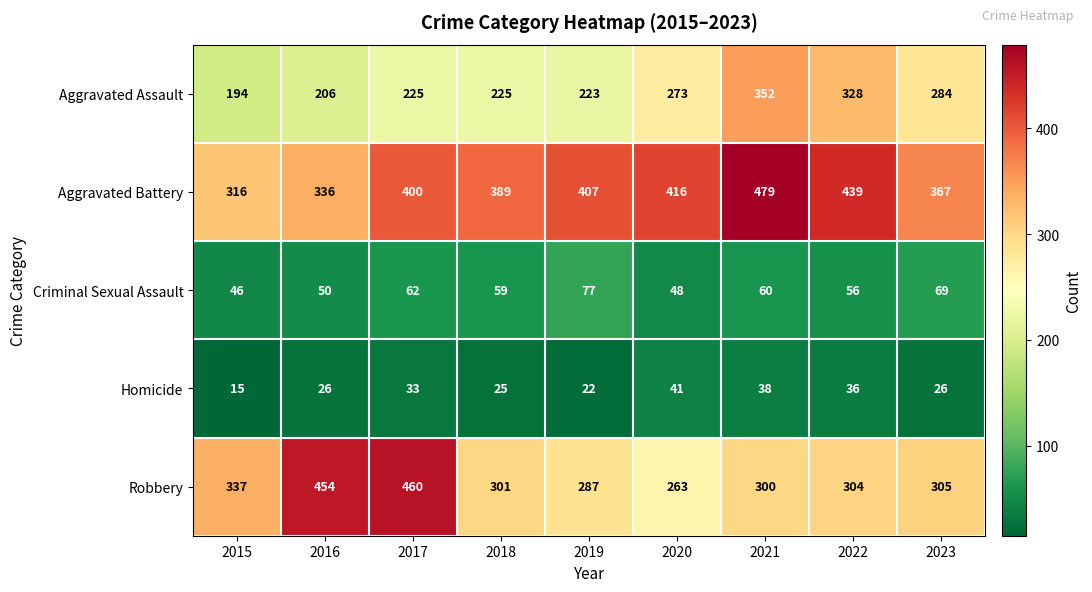

Rank the categories by Robbery value from lowest to highest.

2020, 2019, 2021, 2018, 2022, 2023, 2015, 2016, 2017